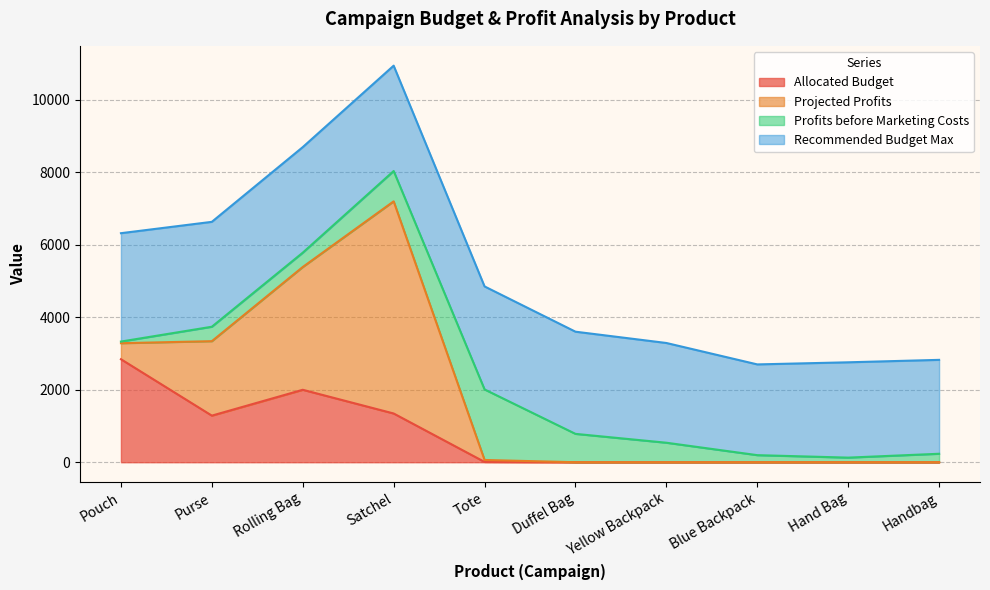

What is the total value across all series at Rolling Bag?

8690.6